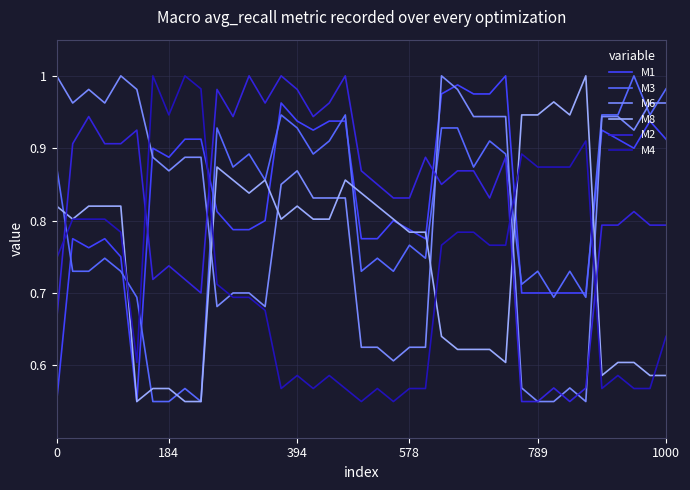

What is the difference between the maximum and minimum values in the M1 series?

0.4